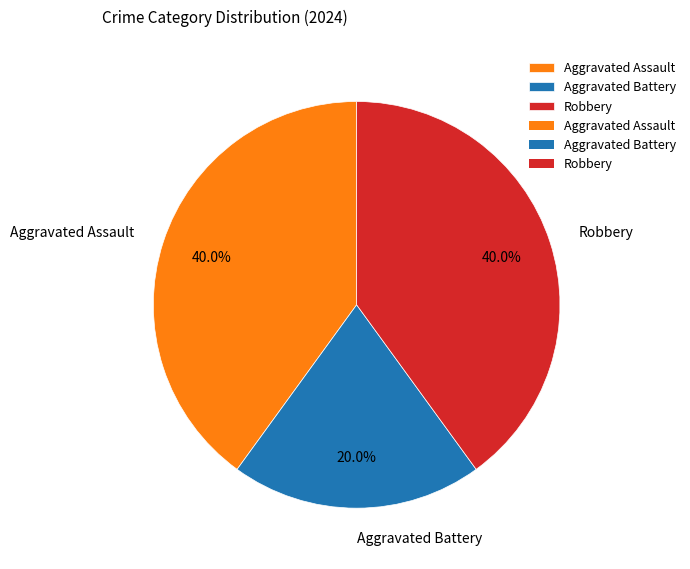

Does any single category account for the majority?

No